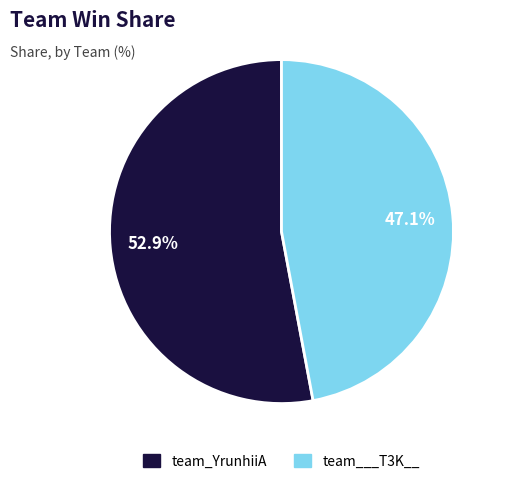

To the nearest percent, what is the combined percentage of team_YrunhiiA and team___T3K__?

100%